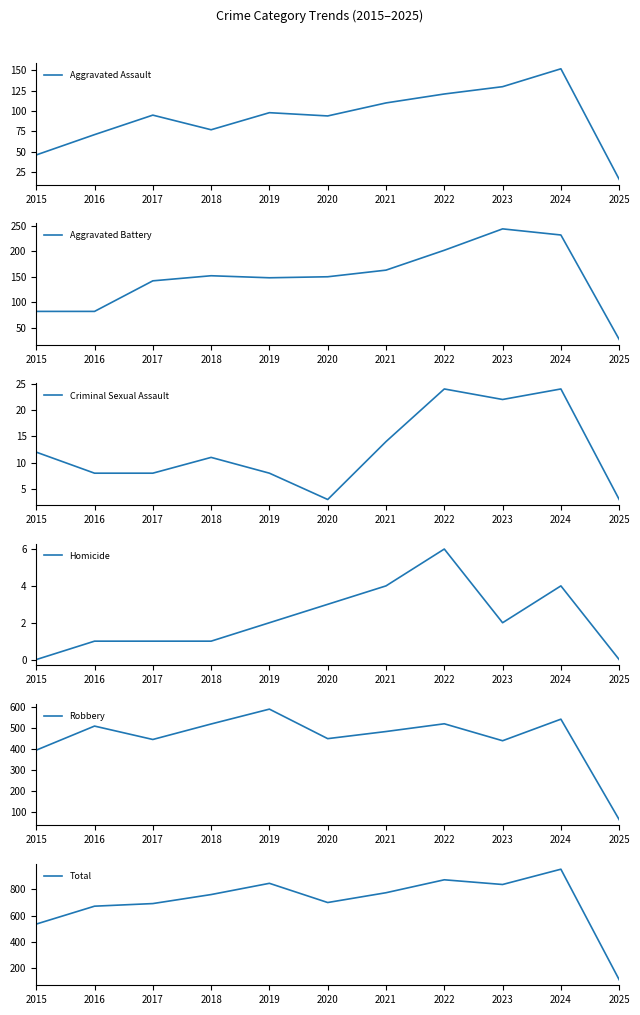

True or false: Total and Aggravated Battery intersect in this chart.

False